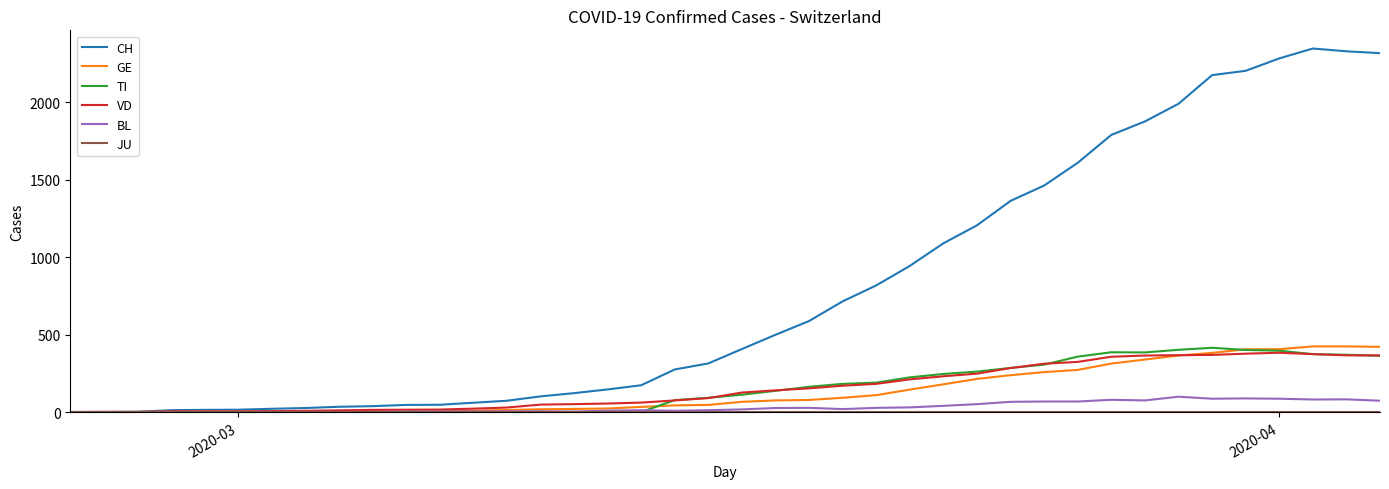

How many categories are shown in the chart?

40